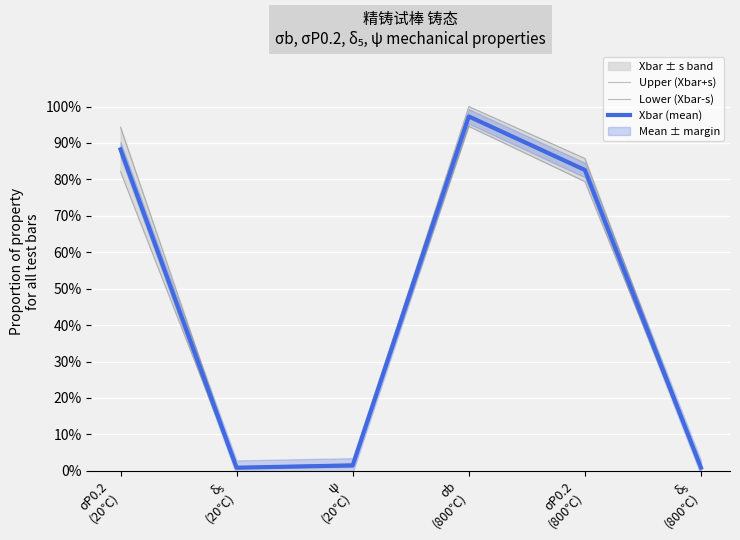

True or false: Upper (Xbar+s) has a value of 1.0 at σb
(800℃).

True